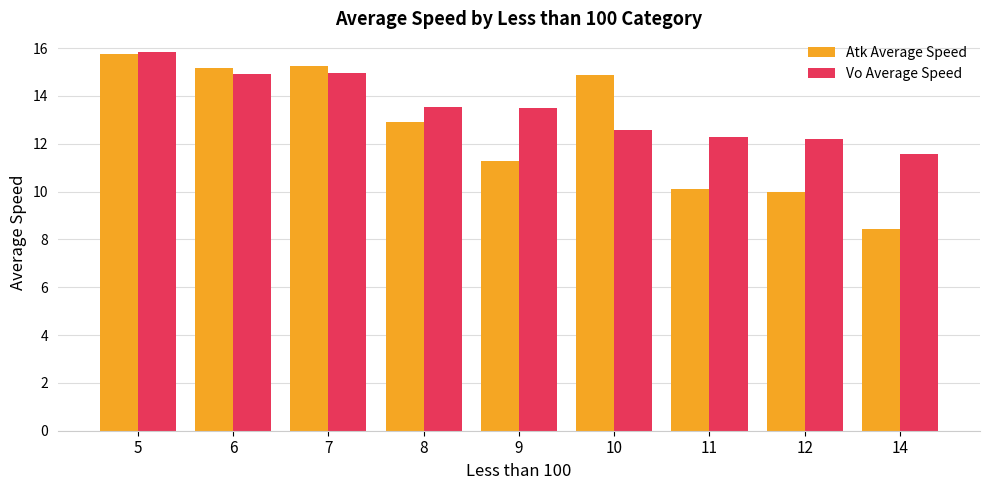

Count the number of categories in the chart.

9